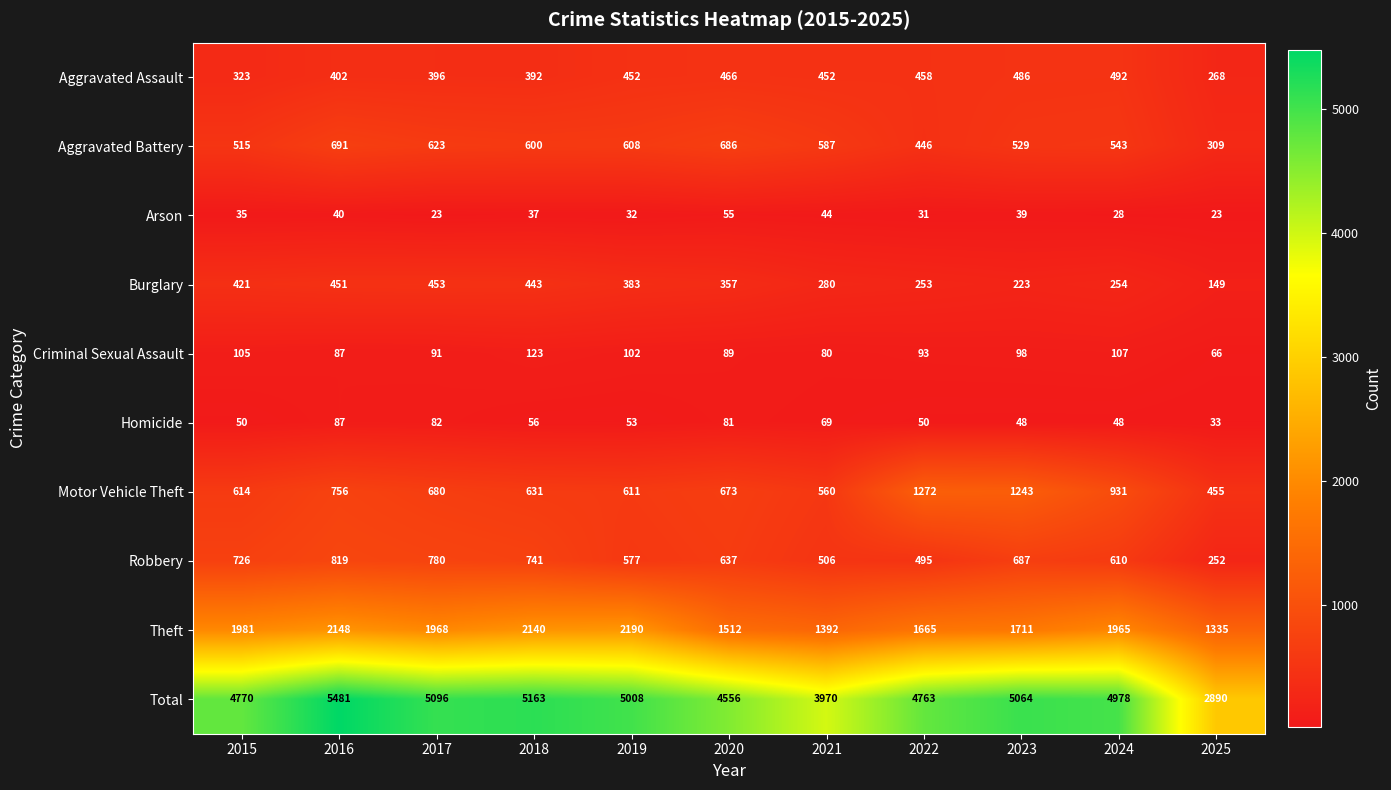

Is it true that Robbery equals 610 at 2024?

True